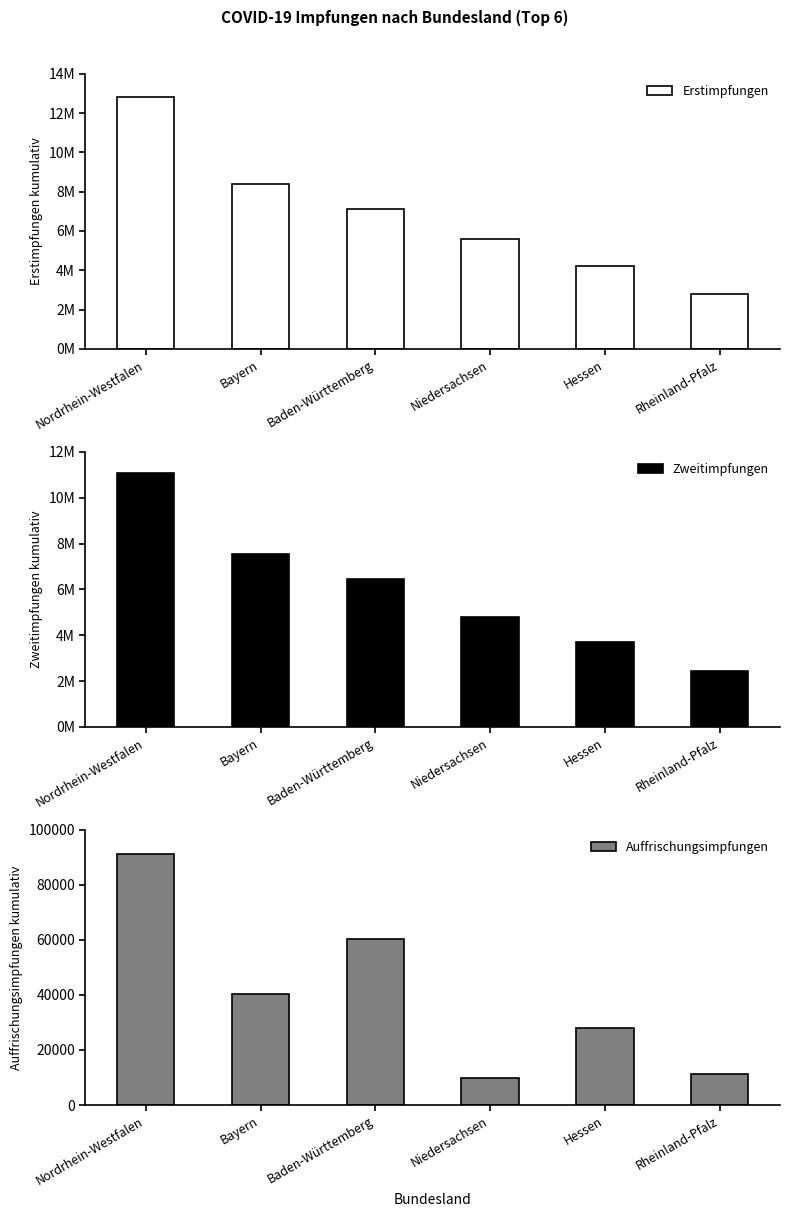

What is the difference between the highest and lowest values at Nordrhein-Westfalen?

12731710